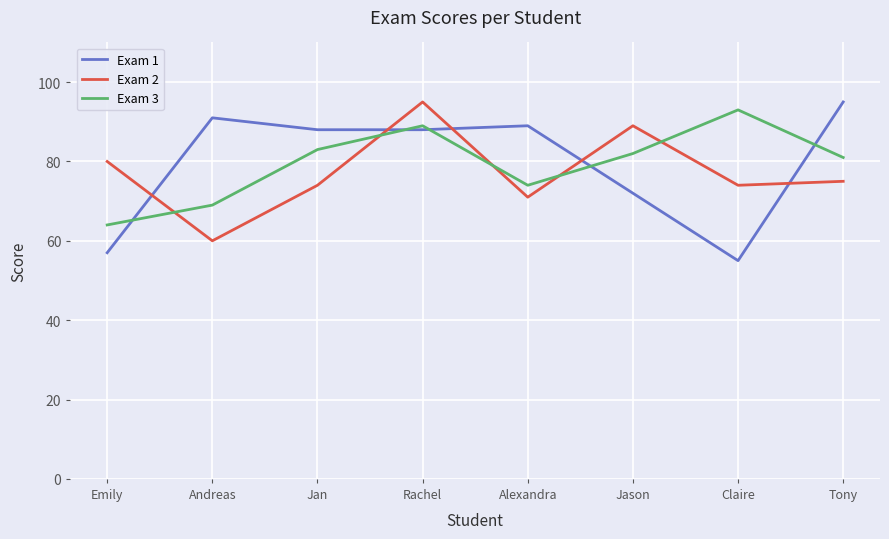

True or false: Exam 2 and Exam 1 cross at least once.

True